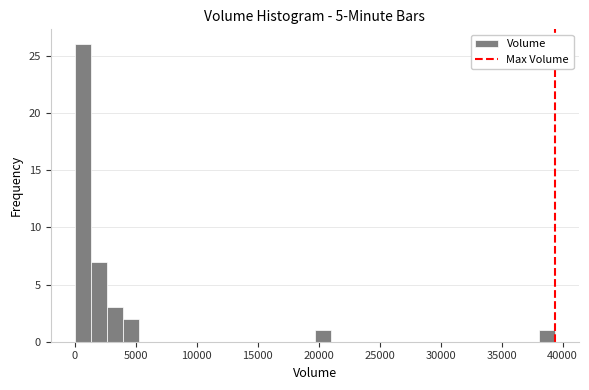

Around what value on the x-axis is the tallest bar? Give the approximate position of its centre, as read against the axis.

500